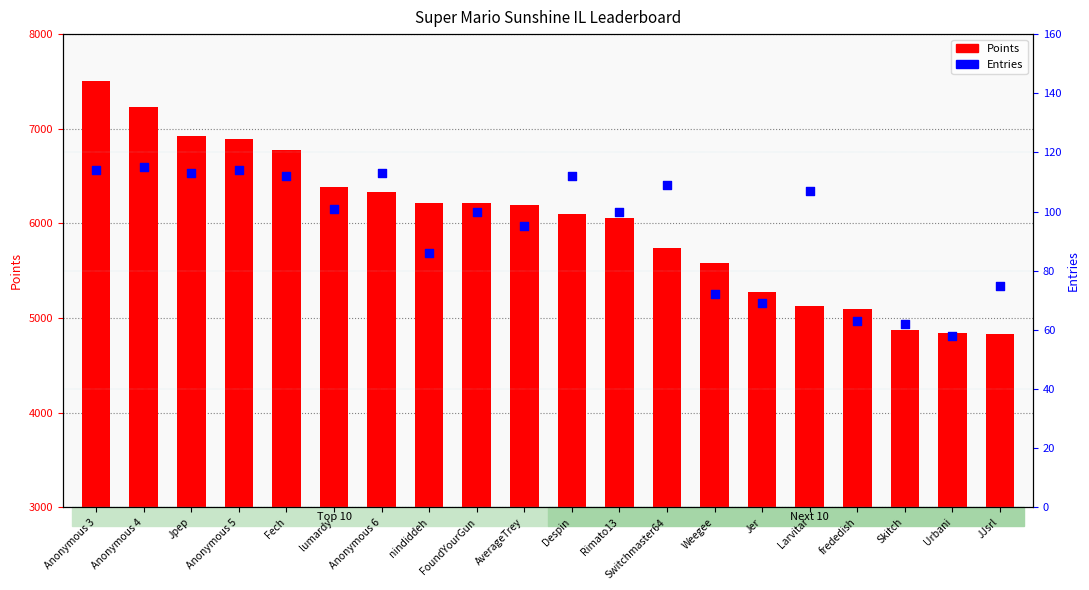

Which series contains the highest Y value?

Points (left axis)